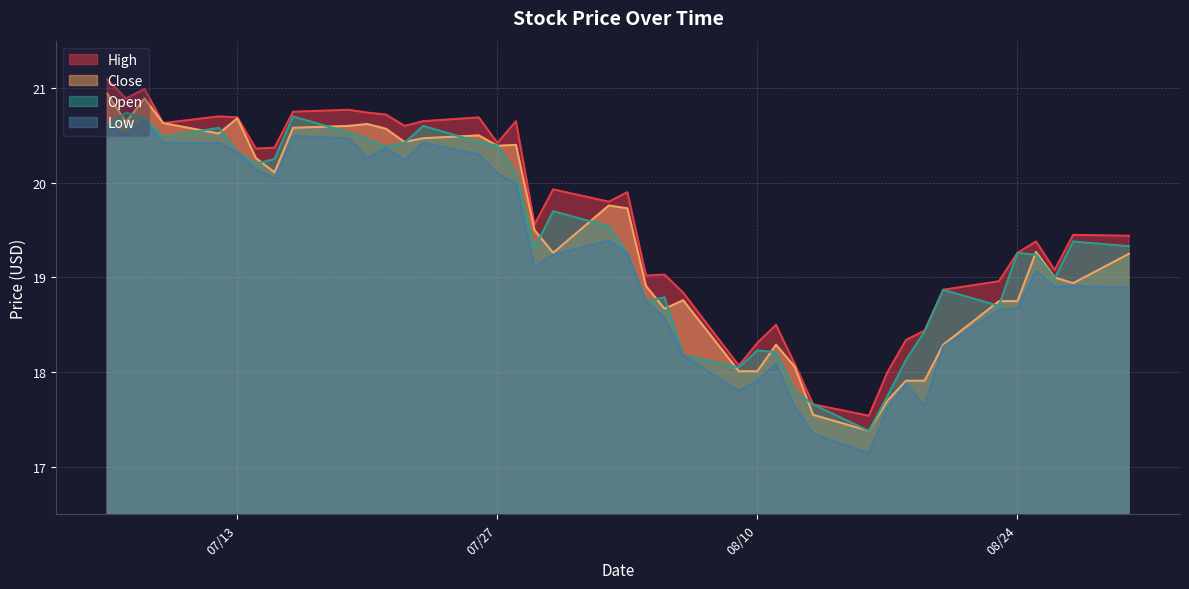

List the series in order of their peak value, lowest first.

Low, Open, Close, High